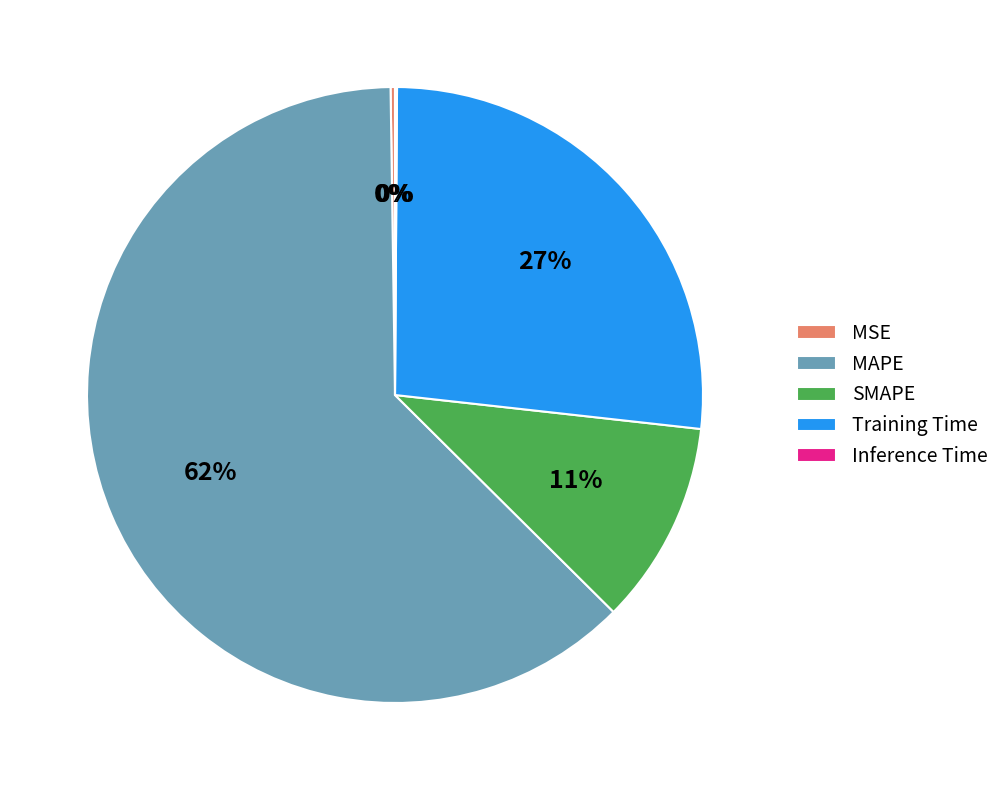

Combined, do SMAPE and Training Time account for over 50%?

No